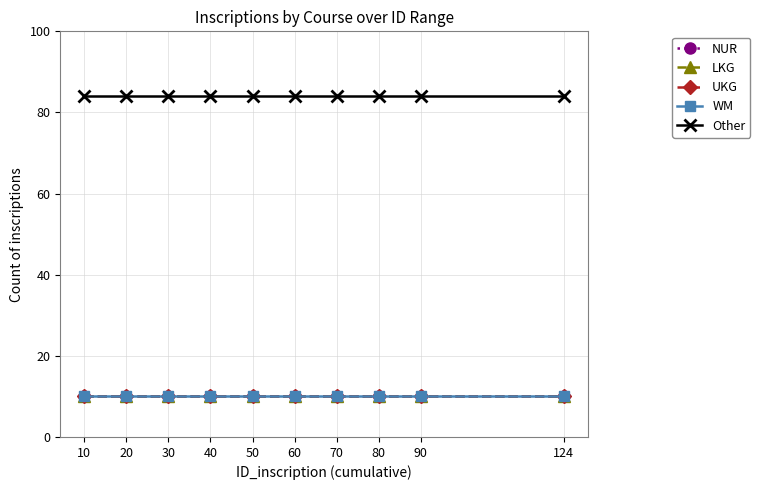

What is the maximum value for NUR?

10